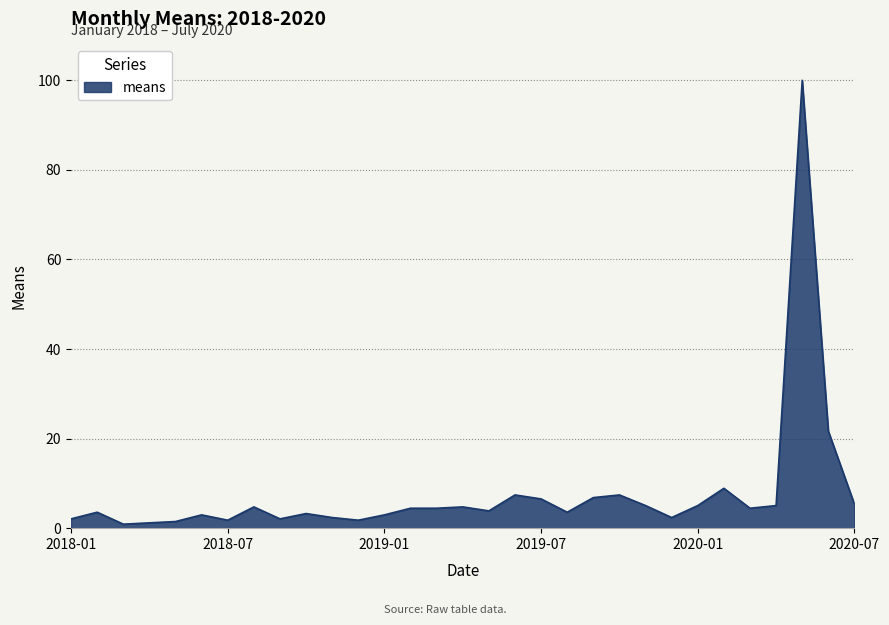

What is the greatest value displayed?

100.0